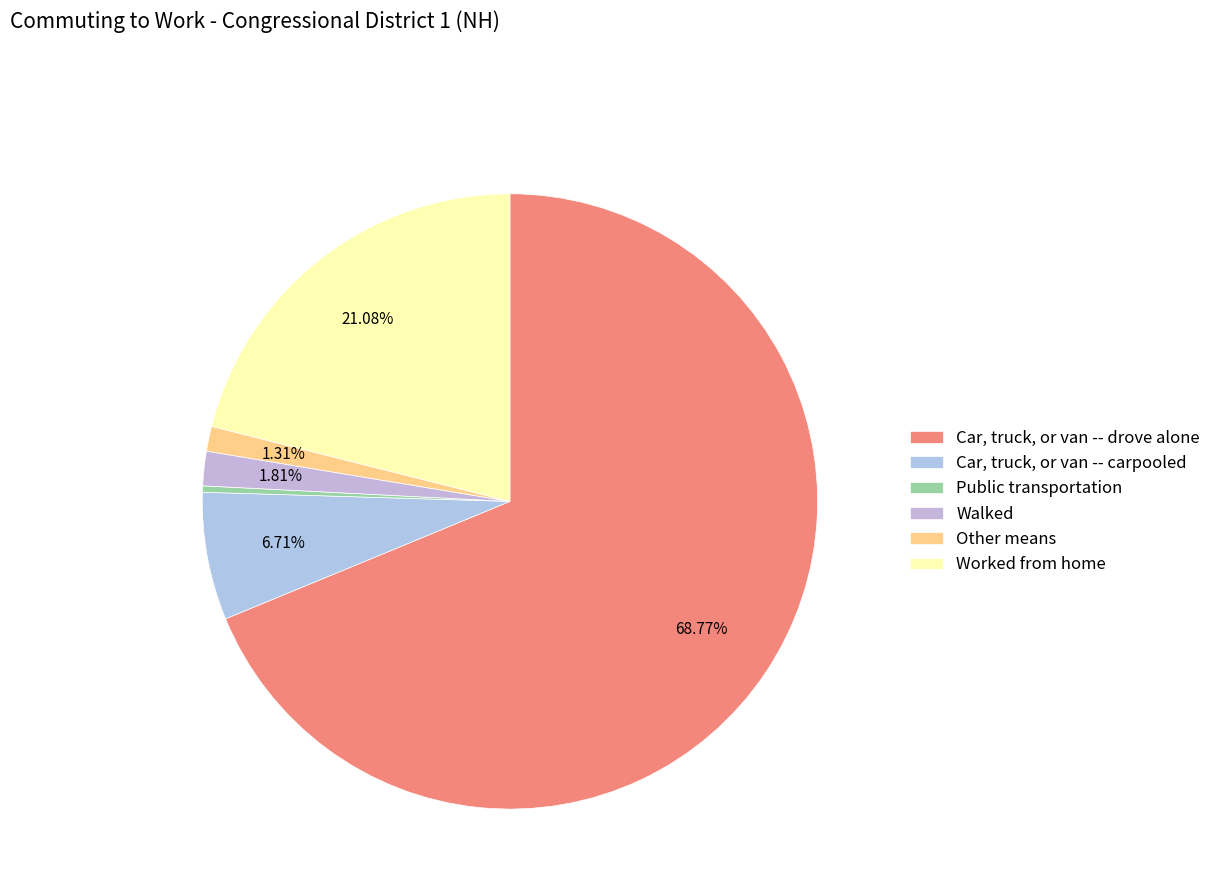

How many slices are in this pie chart?

6